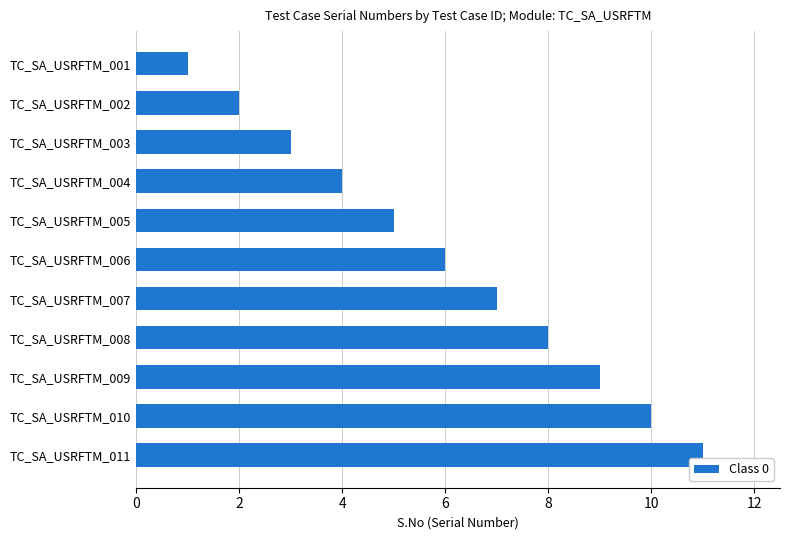

Is it true that the value at TC_SA_USRFTM_004 is 4?

True